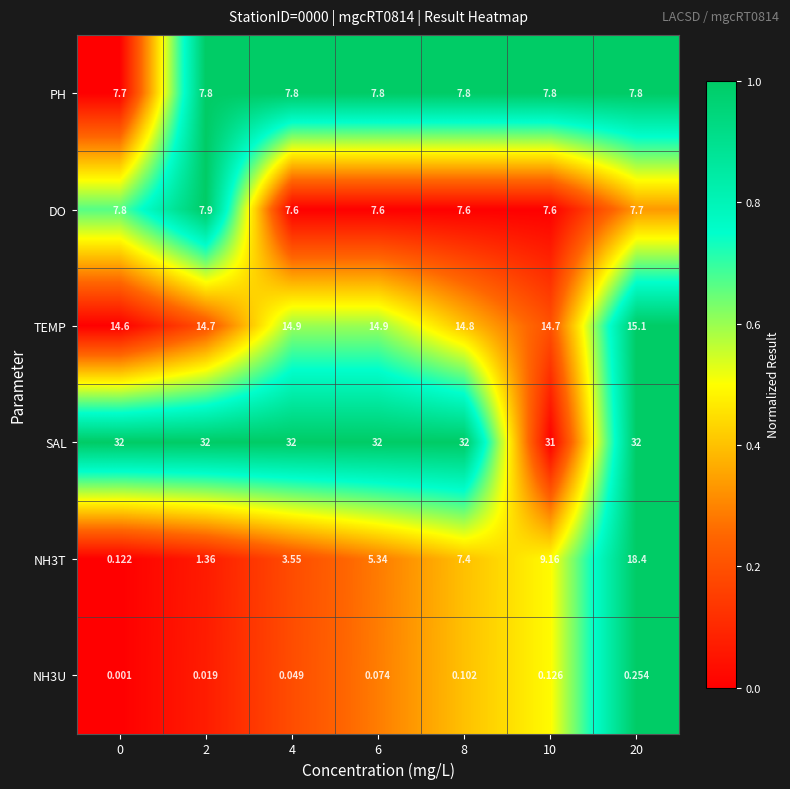

Which series has the largest total across all categories?

SAL